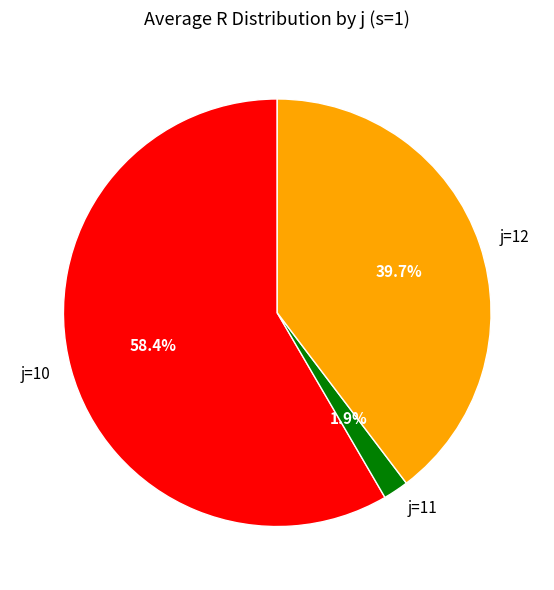

What is the total percentage of j=10 and j=12?

98.1%